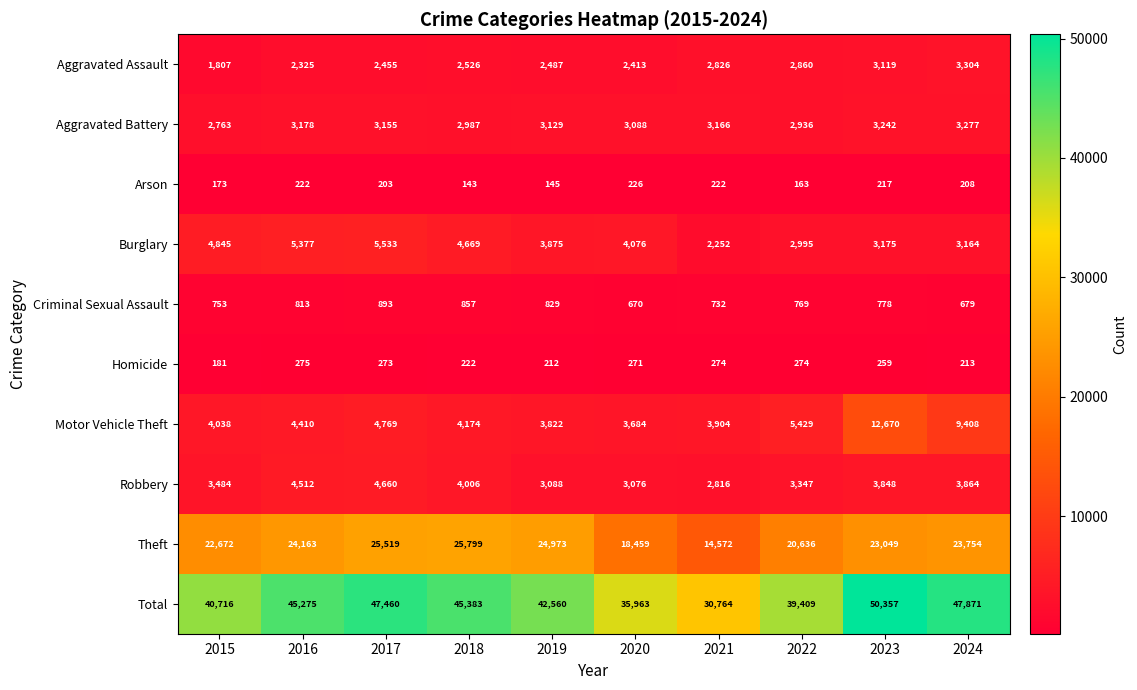

Which label corresponds to the largest value in the chart?

2023